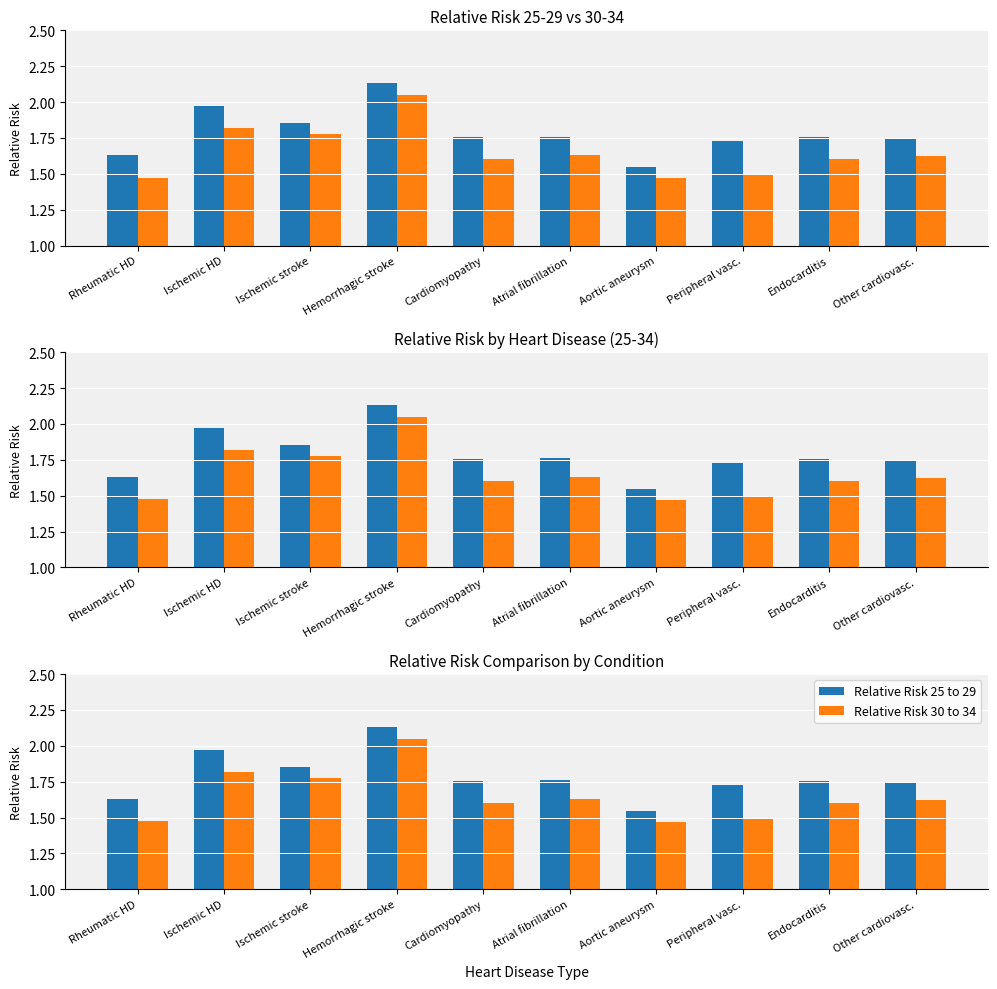

What is the difference between the highest and lowest values at Ischemic stroke?

0.1